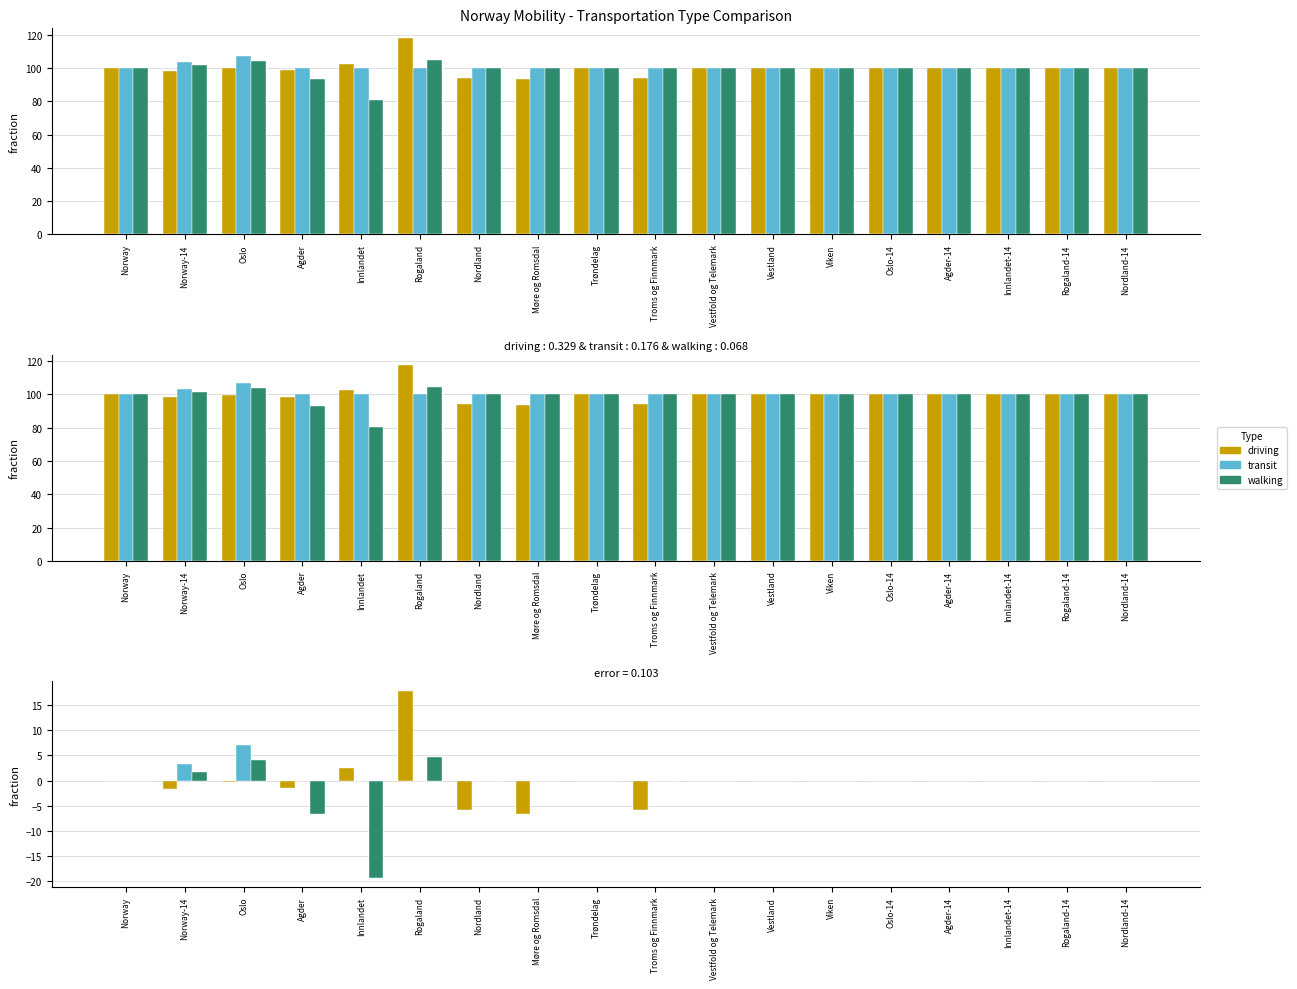

Which series has the largest total across all categories?

transit